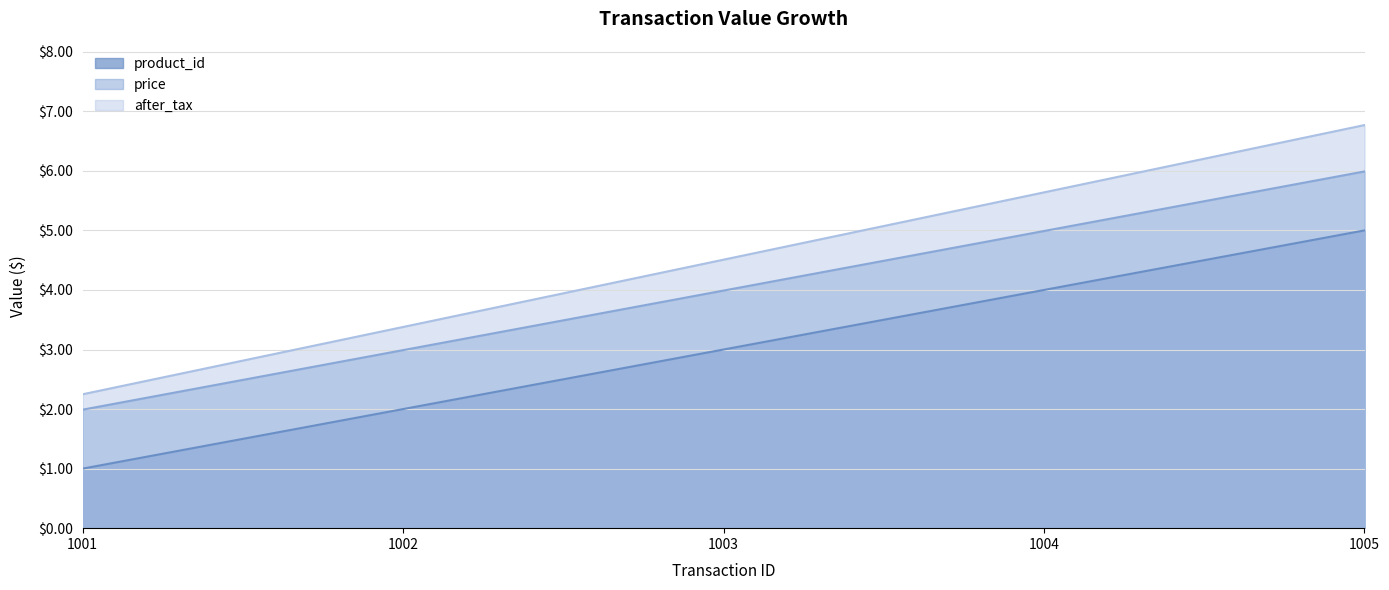

What is the smallest value displayed?

1.0